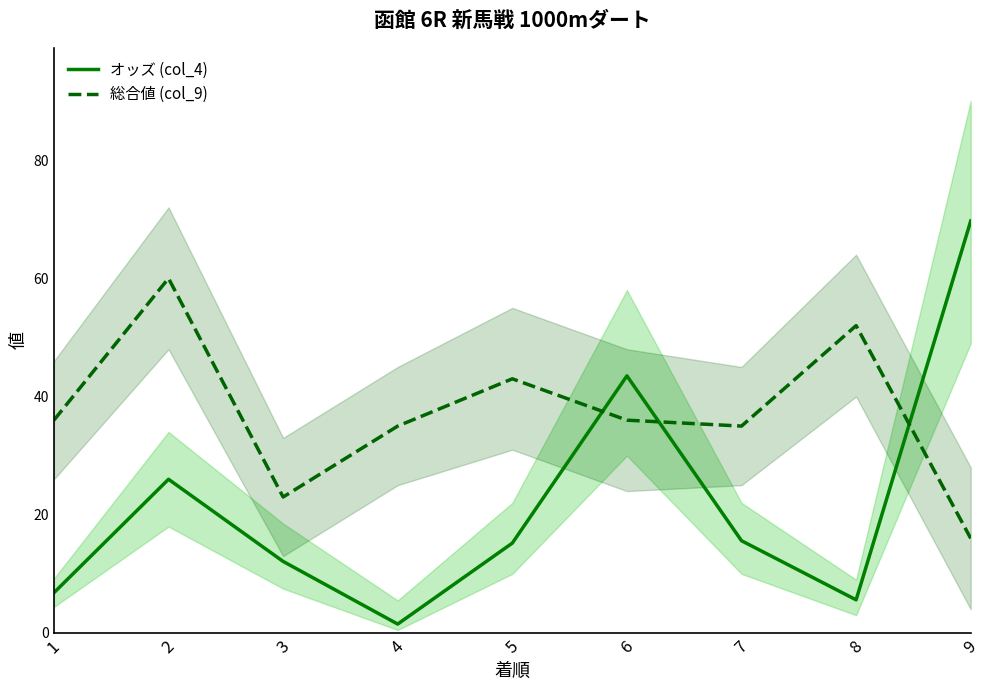

What is the maximum value shown in the chart?

69.7